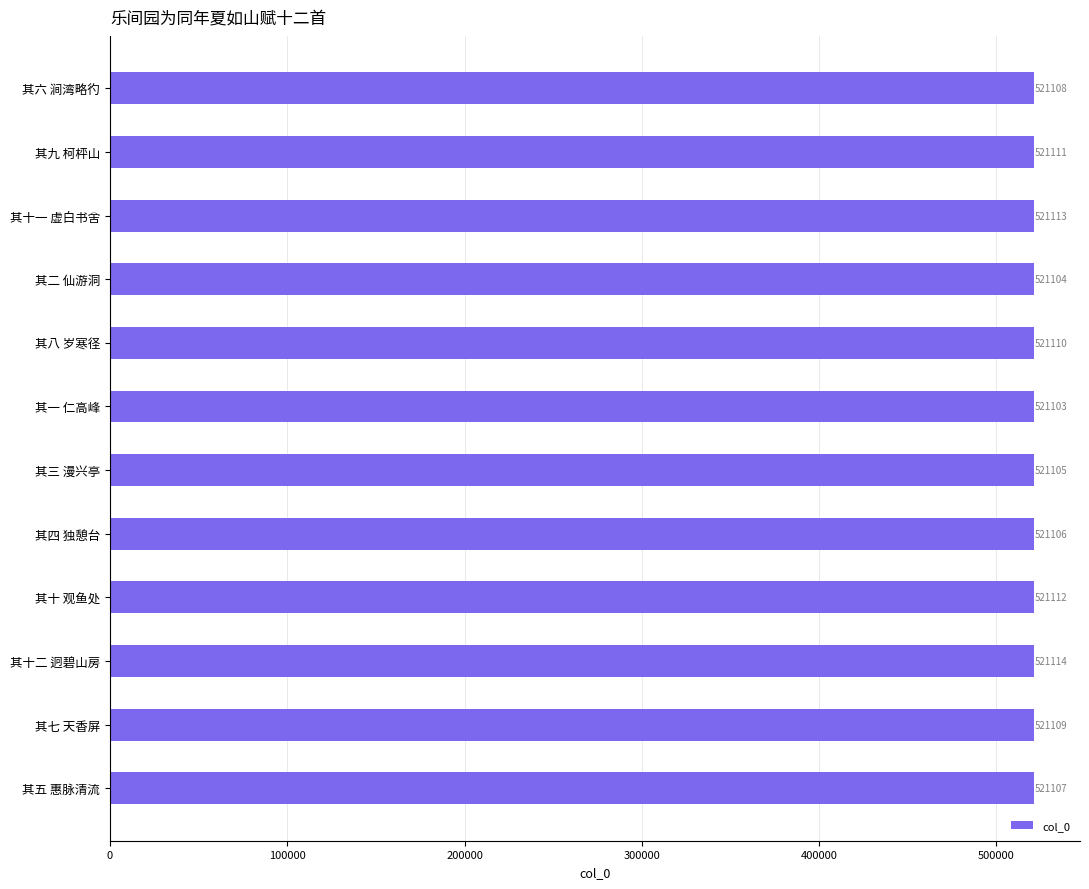

The chart shows a value of 521109 at 其七 天香屏. True or false?

True